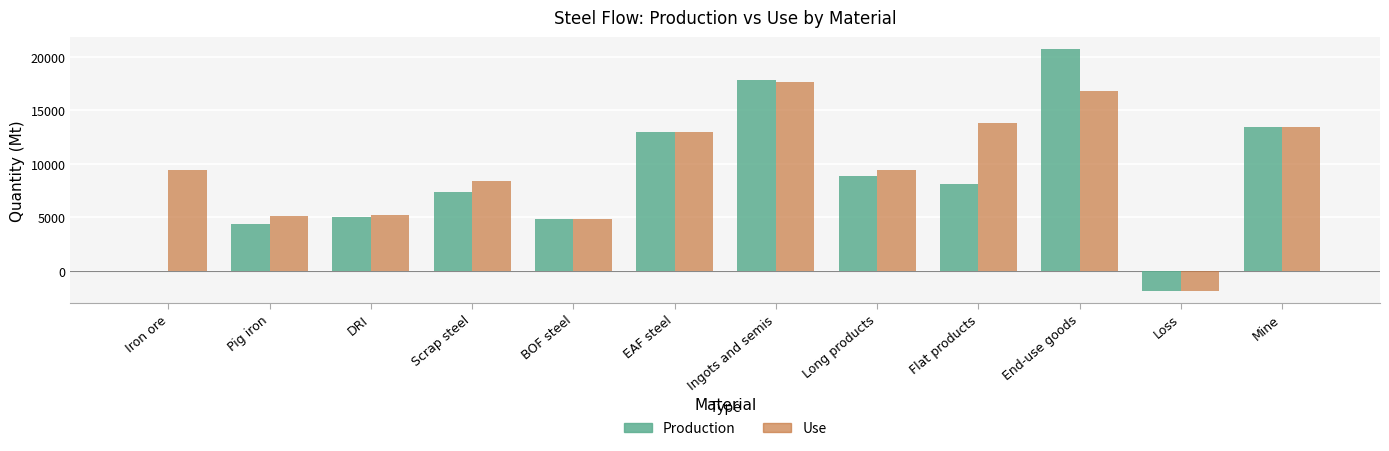

What is the sum of all Production values?

101764.8